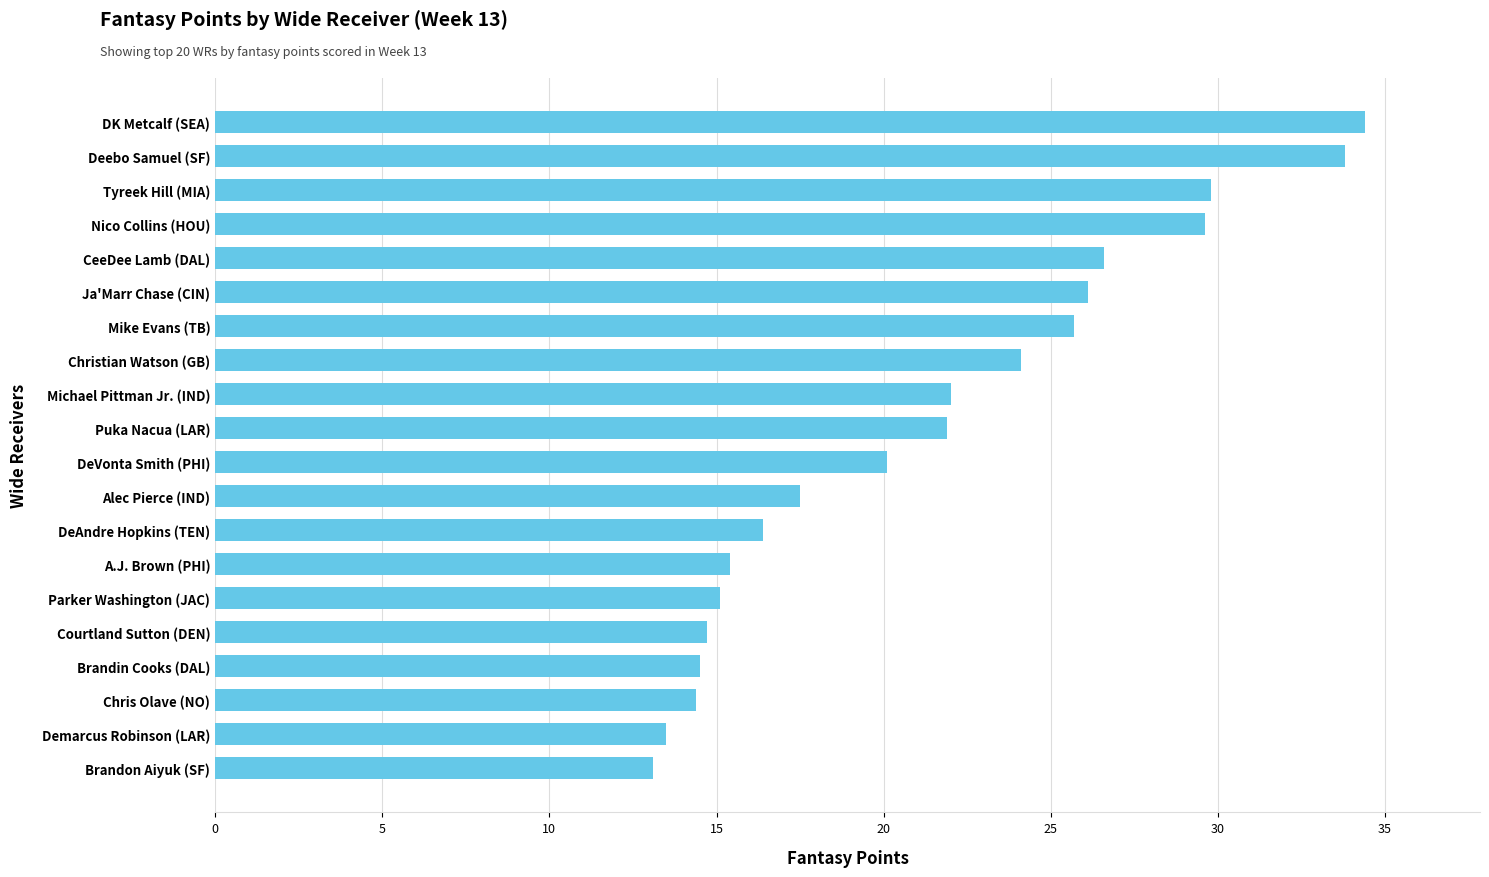

True or false: the data shows 26.6 at CeeDee Lamb (DAL).

True